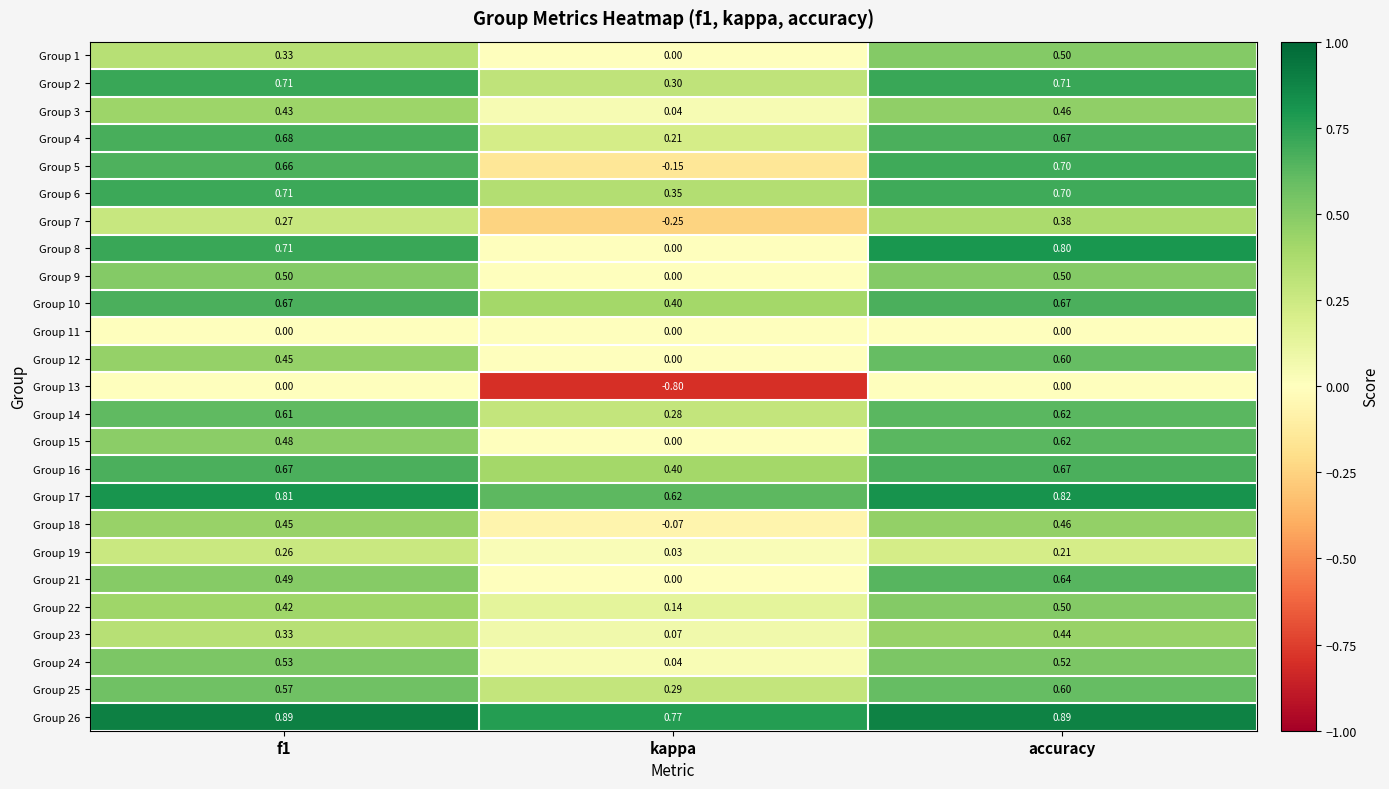

Which category has the lowest value in the Group 19 series?

kappa